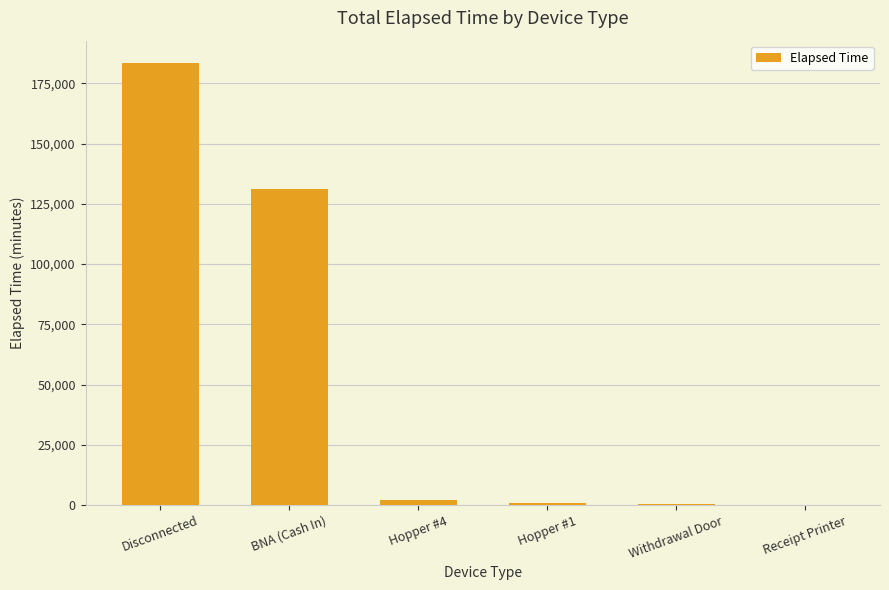

What is the difference between the values at BNA (Cash In) and Withdrawal Door?

130750